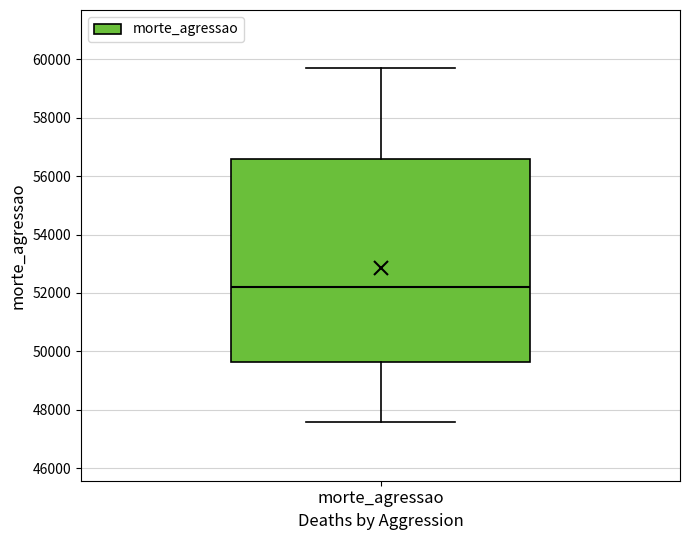

Read this box plot against the y-axis: the position of the median line, the range covered by the box, and the ends of both whiskers. The values are not printed on the chart, so give them approximately, as read against the axis.

median 52200, box 49600 to 56600, whiskers 47600 to 59600